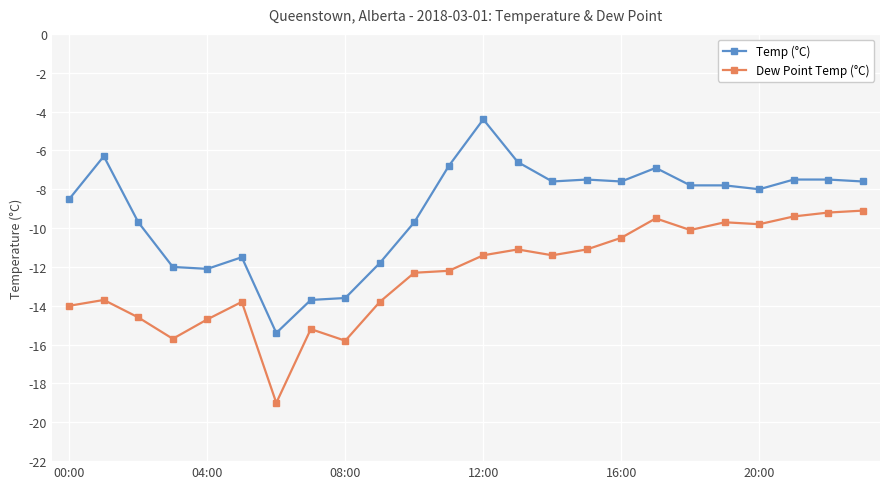

How many series are shown in this chart?

2